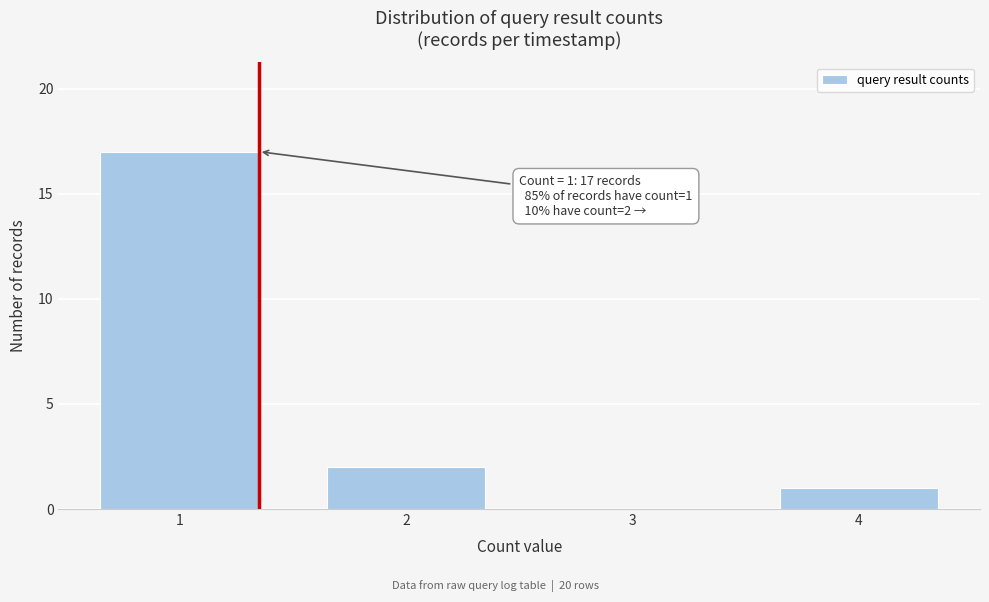

Reading left to right, what are all the values shown in this chart?

1=17	2=2	3=0	4=1